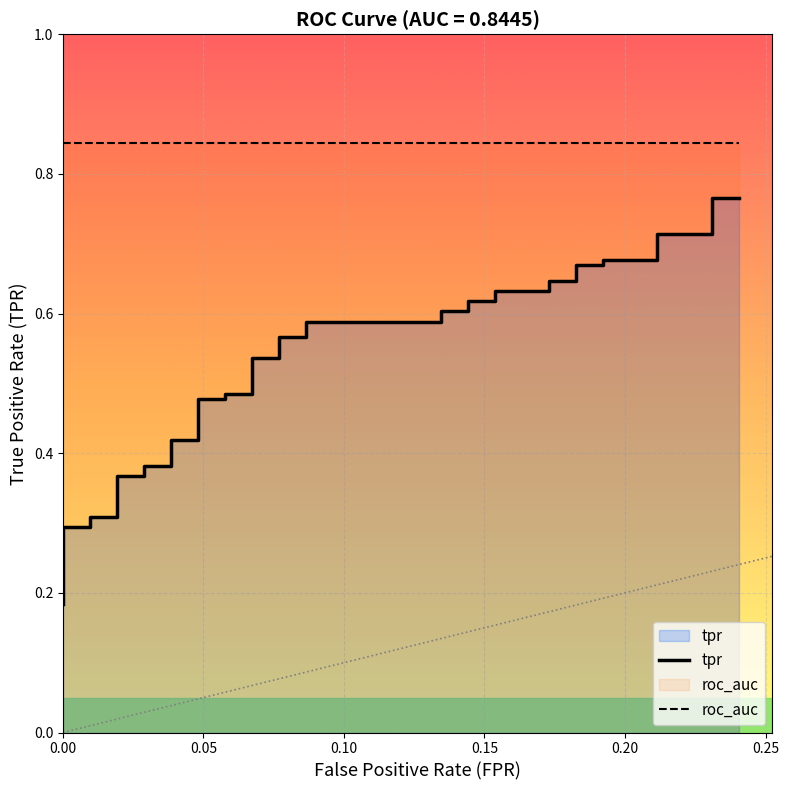

Rank the series by their maximum value, from lowest to highest.

tpr, roc_auc